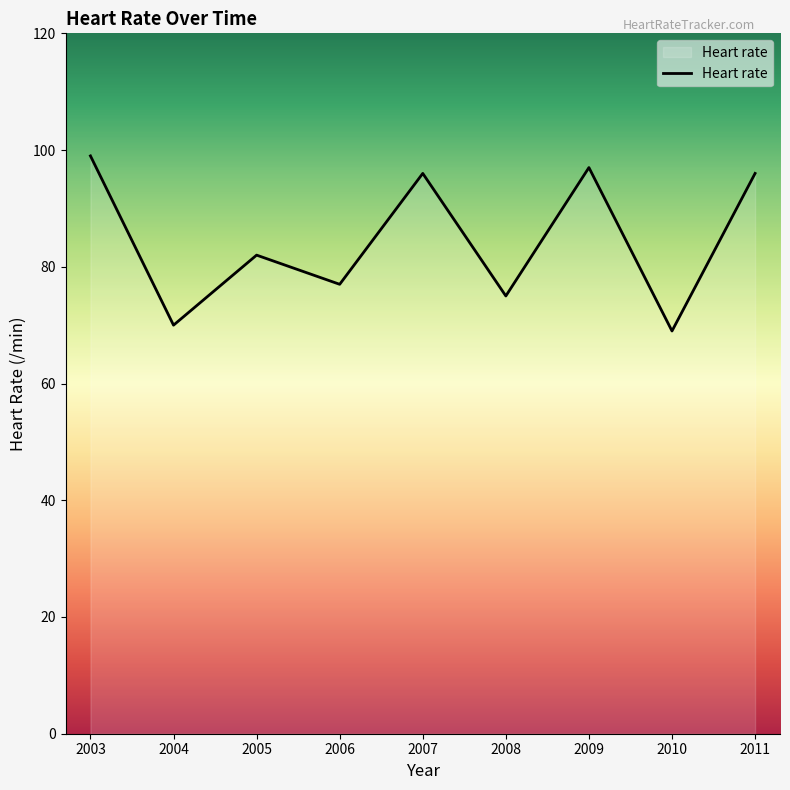

True or false: the data shows 70 at 2004.

True